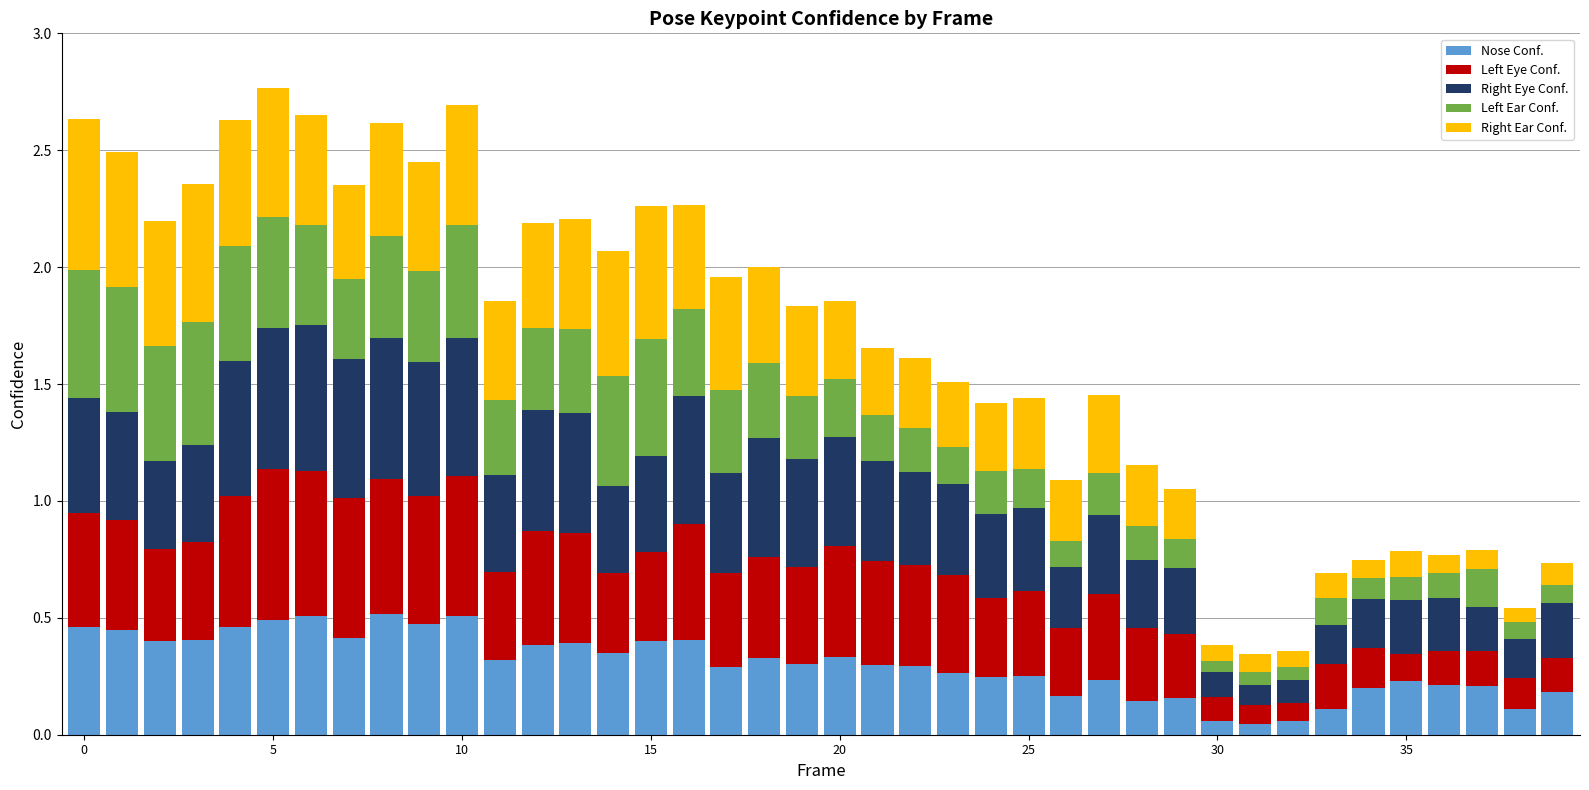

Are the bars horizontal?

No